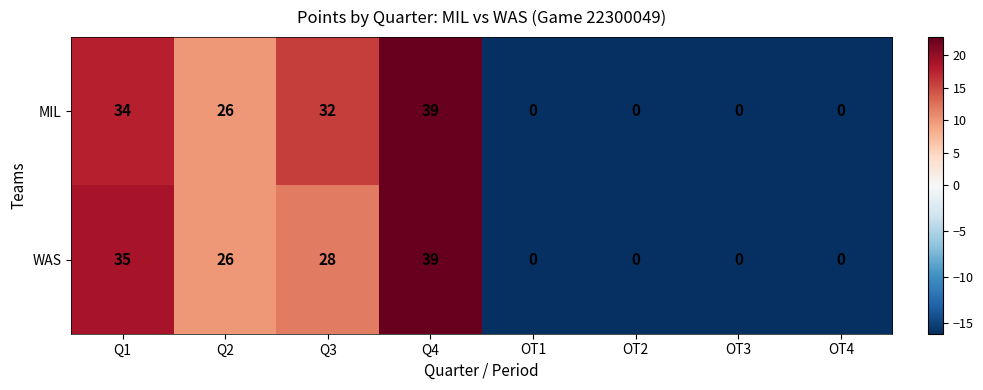

Between Q1 and OT1, which series saw the biggest shift?

WAS